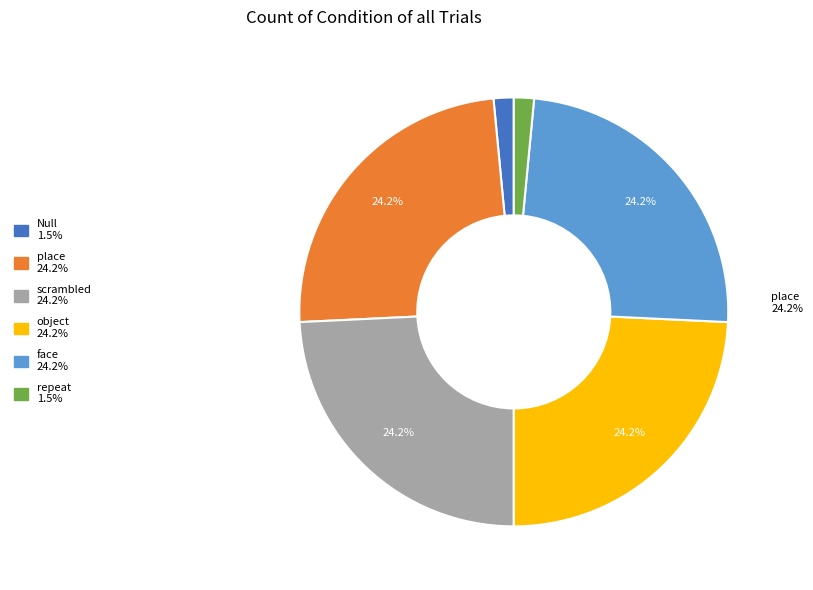

Does any single category account for the majority?

No